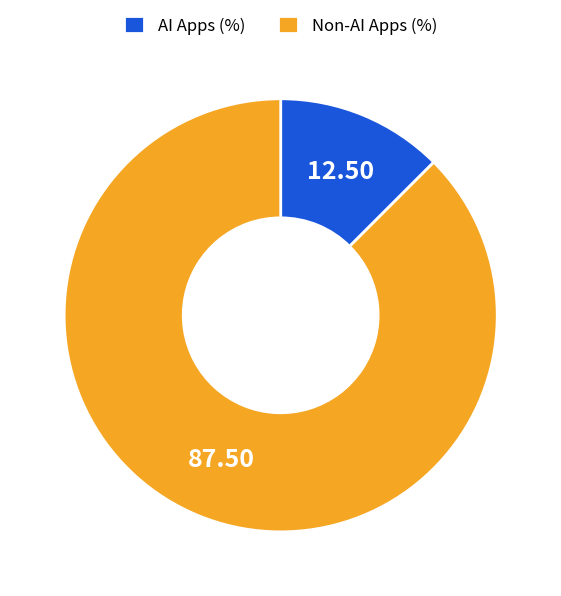

Count the number of slices in the pie.

2